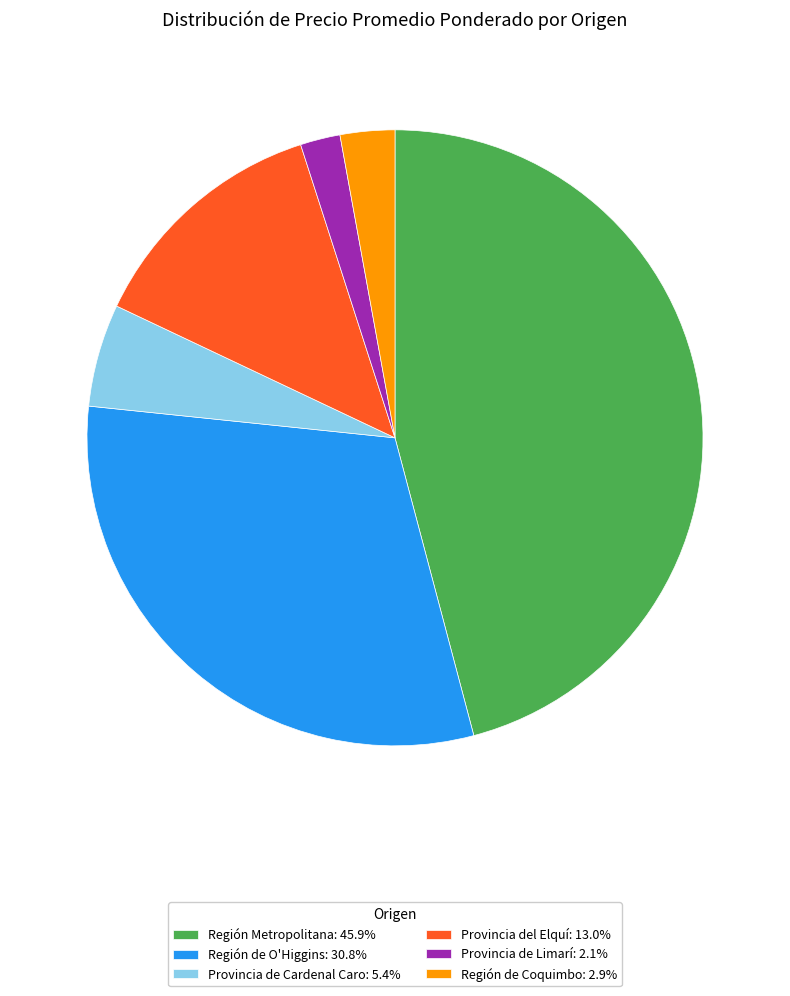

How many segments does this pie chart have?

6